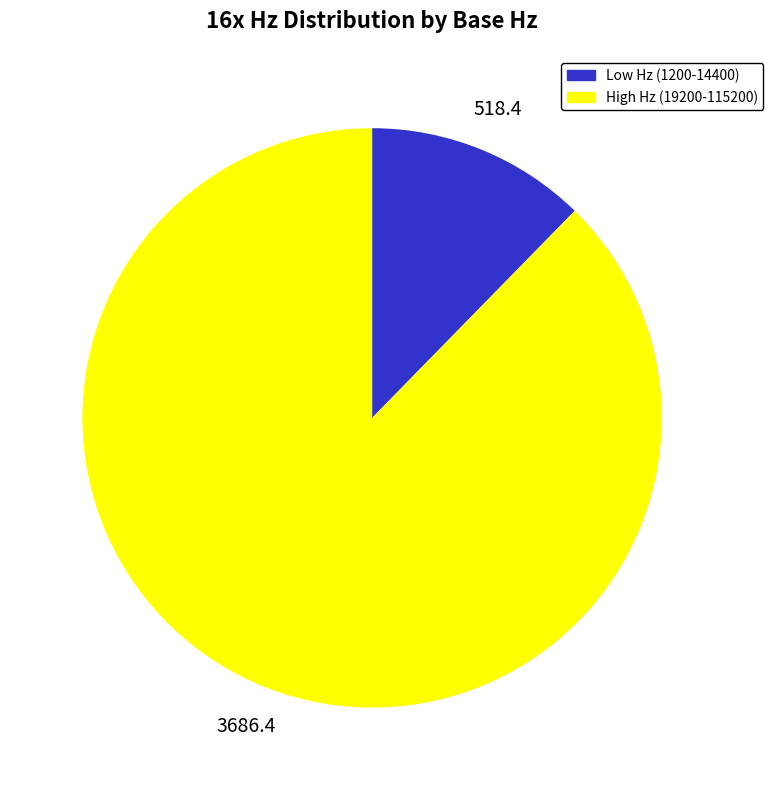

Is there a majority slice in this chart?

Yes